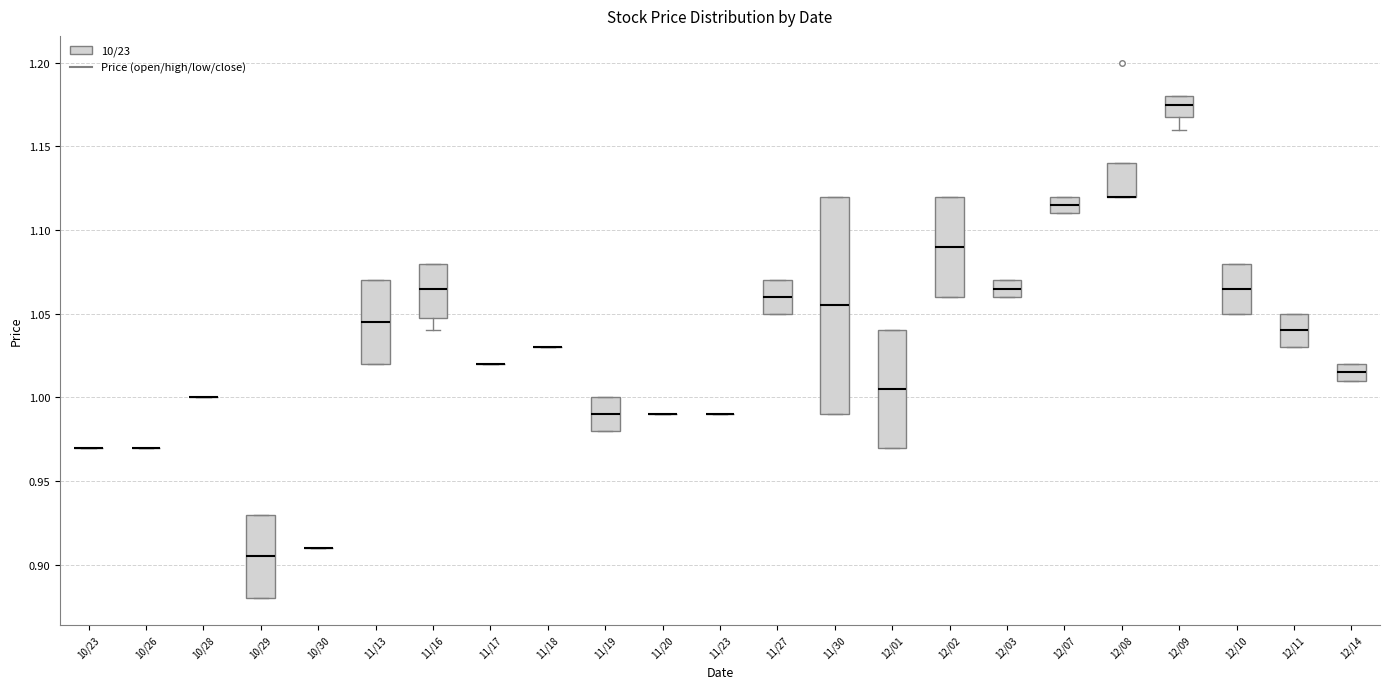

Reading left to right, read every box against the y-axis: the position of its median line, the range the box covers, and the ends of its whiskers. The values are not printed on the chart, so give them approximately, as read against the axis.

10/23: box collapsed to a line at 0.970, whiskers 0.970 to 0.970
10/26: box collapsed to a line at 0.970, whiskers 0.970 to 0.970
10/28: box collapsed to a line at 1.000, whiskers 1.000 to 1.000
10/29: median 0.905, box 0.880 to 0.930, whiskers 0.880 to 0.930
10/30: box collapsed to a line at 0.910, whiskers 0.910 to 0.910
11/13: median 1.045, box 1.020 to 1.070, whiskers 1.020 to 1.070
11/16: median 1.065, box 1.050 to 1.080, whiskers 1.040 to 1.080
11/17: box collapsed to a line at 1.020, whiskers 1.020 to 1.020
11/18: box collapsed to a line at 1.030, whiskers 1.030 to 1.030
11/19: median 0.990, box 0.980 to 1.000, whiskers 0.980 to 1.000
11/20: box collapsed to a line at 0.990, whiskers 0.990 to 0.990
11/23: box collapsed to a line at 0.990, whiskers 0.990 to 0.990
11/27: median 1.060, box 1.050 to 1.070, whiskers 1.050 to 1.070
11/30: median 1.055, box 0.990 to 1.120, whiskers 0.990 to 1.120
12/01: median 1.005, box 0.970 to 1.040, whiskers 0.970 to 1.040
12/02: median 1.090, box 1.060 to 1.120, whiskers 1.060 to 1.120
12/03: median 1.065, box 1.060 to 1.070, whiskers 1.060 to 1.070
12/07: median 1.115, box 1.110 to 1.120, whiskers 1.110 to 1.120
12/08: median 1.120 (drawn on the box's lower edge), box 1.120 to 1.140, whiskers 1.120 to 1.140
12/09: median 1.175, box 1.170 to 1.180, whiskers 1.160 to 1.180
12/10: median 1.065, box 1.050 to 1.080, whiskers 1.050 to 1.080
12/11: median 1.040, box 1.030 to 1.050, whiskers 1.030 to 1.050
12/14: median 1.015, box 1.010 to 1.020, whiskers 1.010 to 1.020